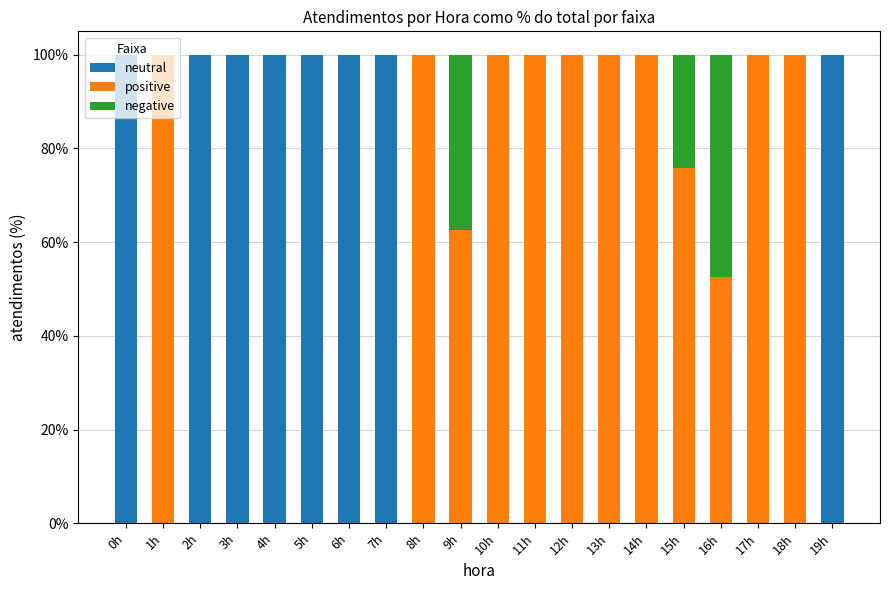

What is the total value across all series at 15h?

100.0